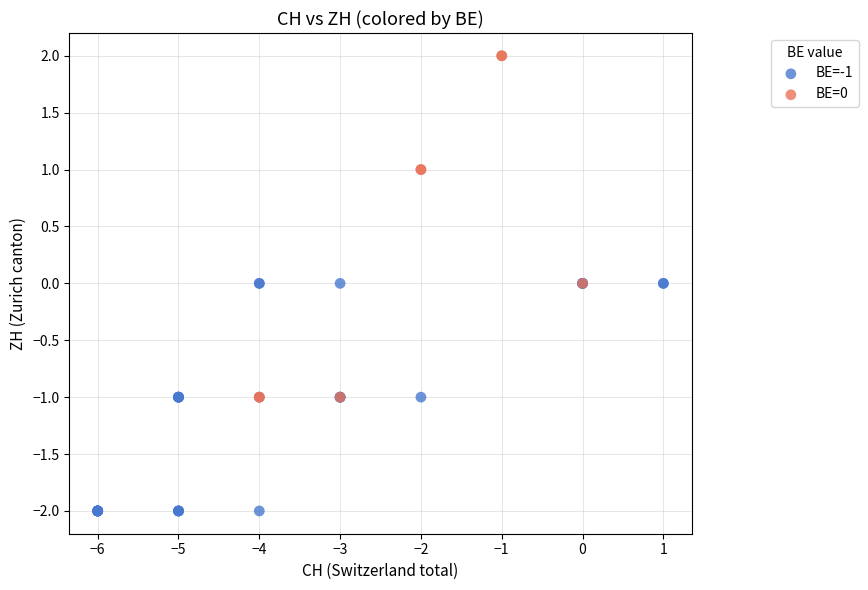

Which series reaches the minimum Y coordinate?

BE=-1